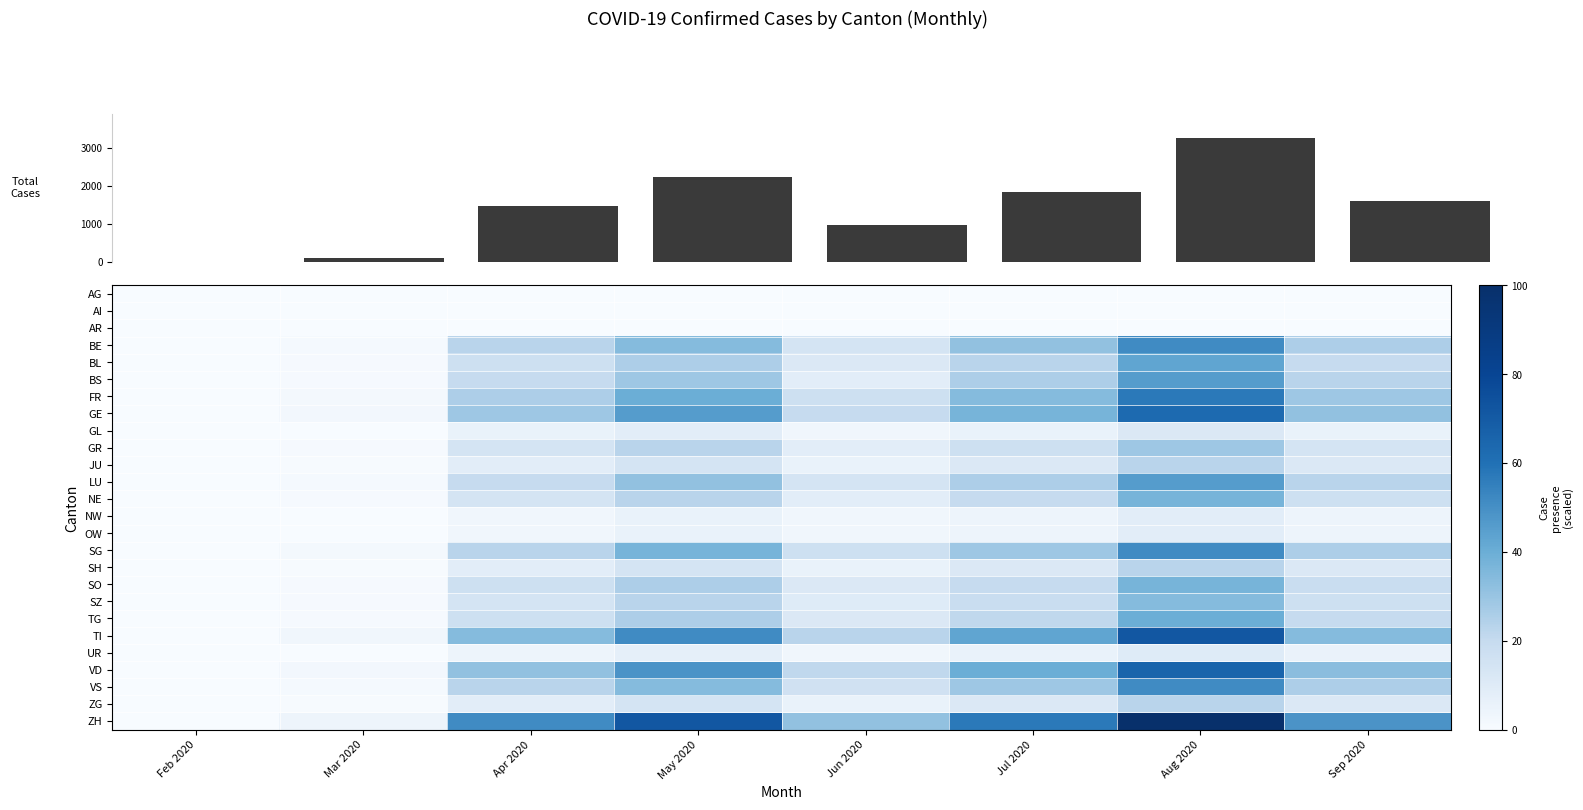

List the labels in order of AG value, largest first.

Feb 2020, Mar 2020, Apr 2020, May 2020, Jun 2020, Jul 2020, Aug 2020, Sep 2020